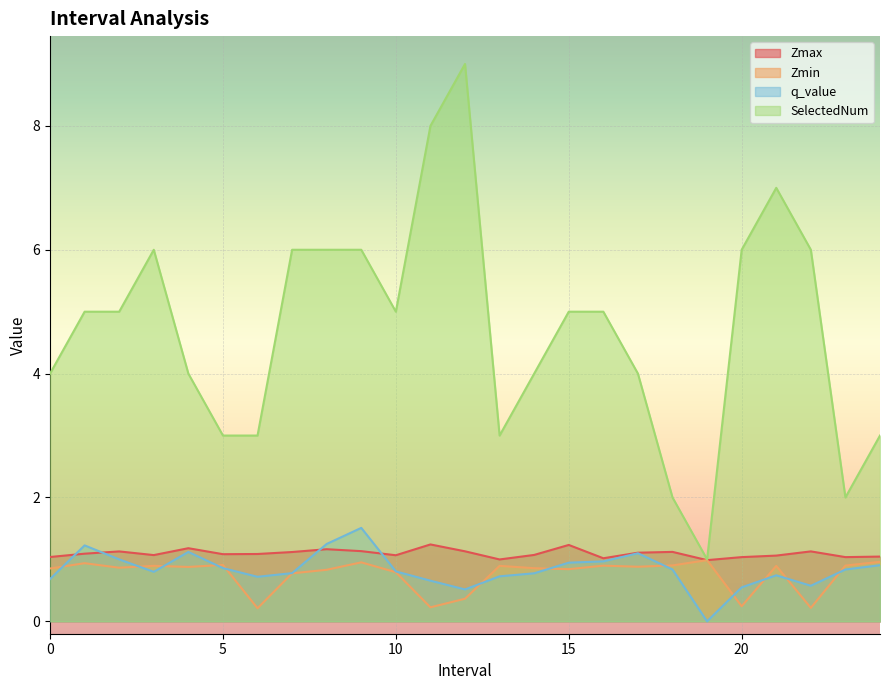

How many values in the q_value series exceed 0?

24